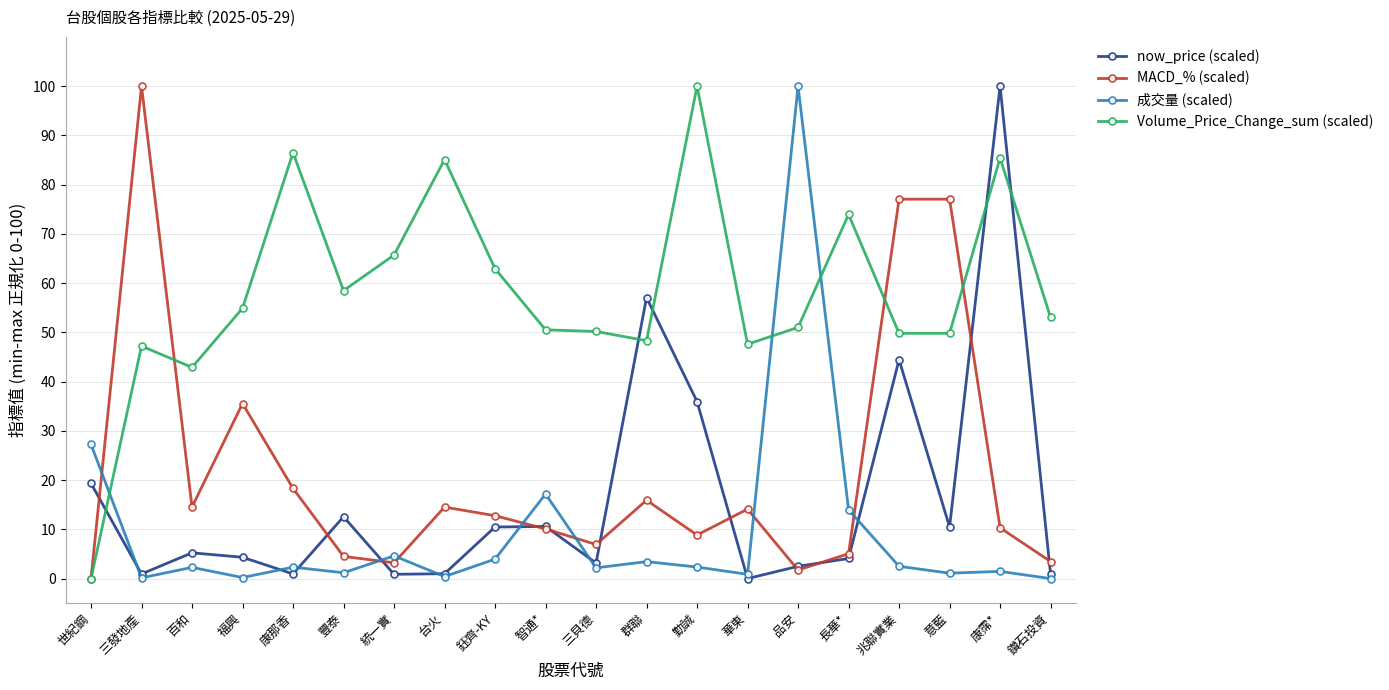

At which label does 成交量 (scaled) reach its peak?

品安